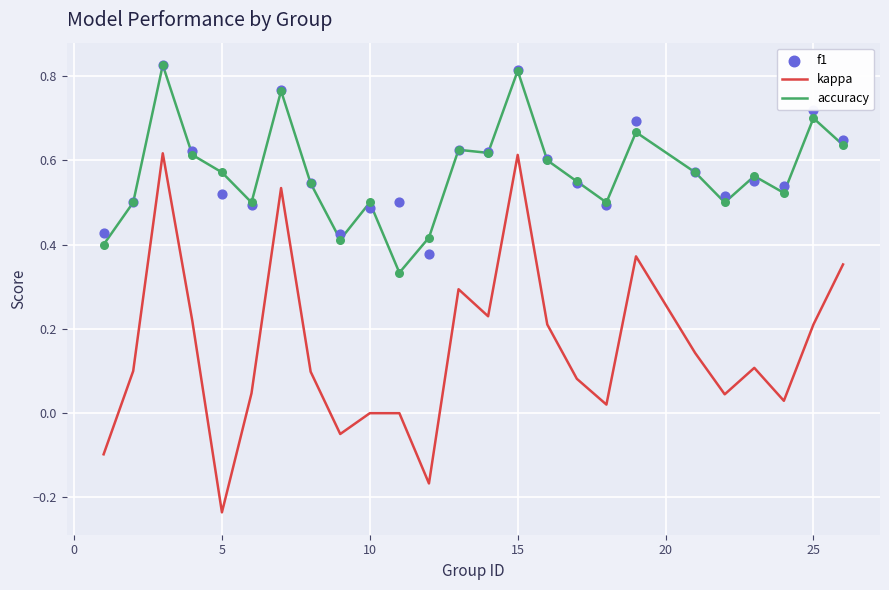

Which series has the largest total across all categories?

f1